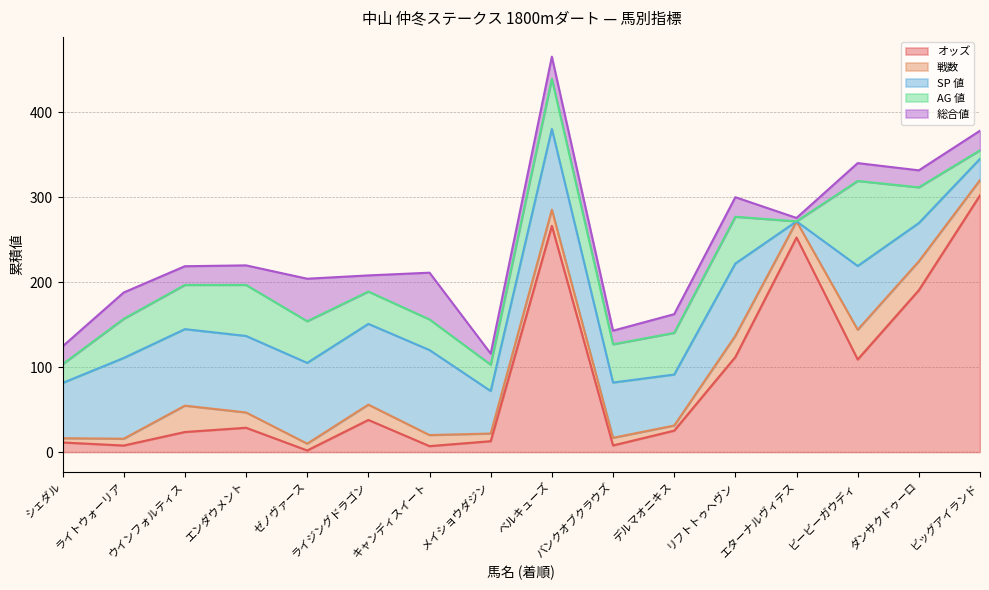

Which label corresponds to the largest value in the chart?

ビッグアイランド